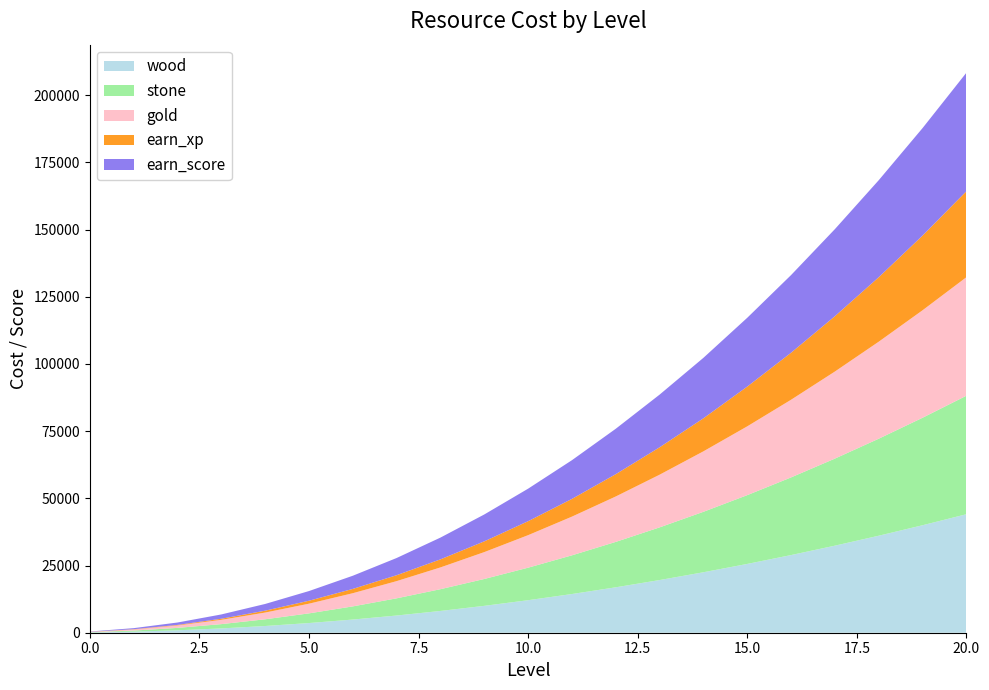

Reading left to right, transcribe all the data shown in this chart.

wood: 0=100	1=400	2=900	3=1600	4=2500	5=3600	6=4900	7=6400	8=8100	9=10000	10=12100	11=14400	12=16900	13=19600	14=22500	15=25600	16=28900	17=32400	18=36100	19=40000	20=44100
stone: 0=100	1=400	2=900	3=1600	4=2500	5=3600	6=4900	7=6400	8=8100	9=10000	10=12100	11=14400	12=16900	13=19600	14=22500	15=25600	16=28900	17=32400	18=36100	19=40000	20=44100
gold: 0=100	1=400	2=900	3=1600	4=2500	5=3600	6=4900	7=6400	8=8100	9=10000	10=12100	11=14400	12=16900	13=19600	14=22500	15=25600	16=28900	17=32400	18=36100	19=40000	20=44100
earn_xp: 0=50	1=100	2=200	3=400	4=700	5=1100	6=1600	7=2200	8=3000	9=4000	10=5200	11=6600	12=8300	13=10200	14=12300	15=14800	16=17500	17=20600	18=24000	19=27800	20=32000
earn_score: 0=100	1=400	2=900	3=1600	4=2500	5=3600	6=4900	7=6400	8=8100	9=10000	10=12100	11=14400	12=16900	13=19600	14=22500	15=25600	16=28900	17=32400	18=36100	19=40000	20=44100